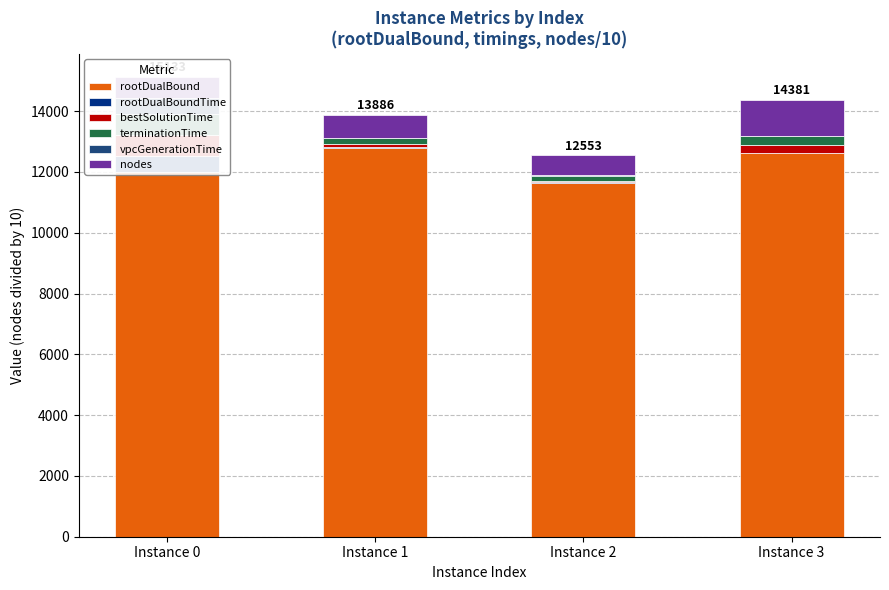

Reading left to right, list all the values displayed in this chart.

rootDualBound: 12003.6	12797.9	11649.3	12622.0
rootDualBoundTime: 533.3	13.7	11.0	12.0
bestSolutionTime: 664.0	111.7	55.0	256.3
terminationTime: 704.8	188.6	167.2	285.9
vpcGenerationTime: 529.0	9.7	8.2	8.1
nodes: 698.7	764.1	662.3	1196.6